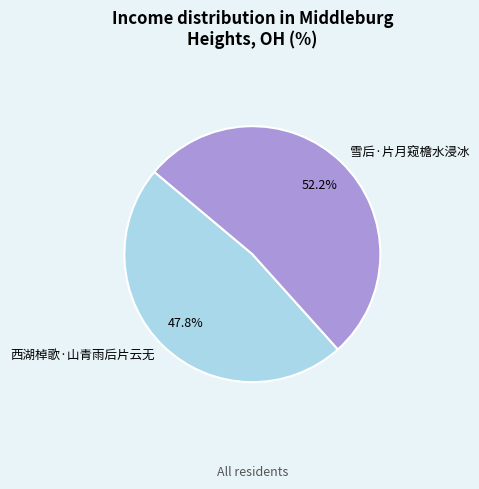

Is there any slice that represents more than half of the pie?

Yes